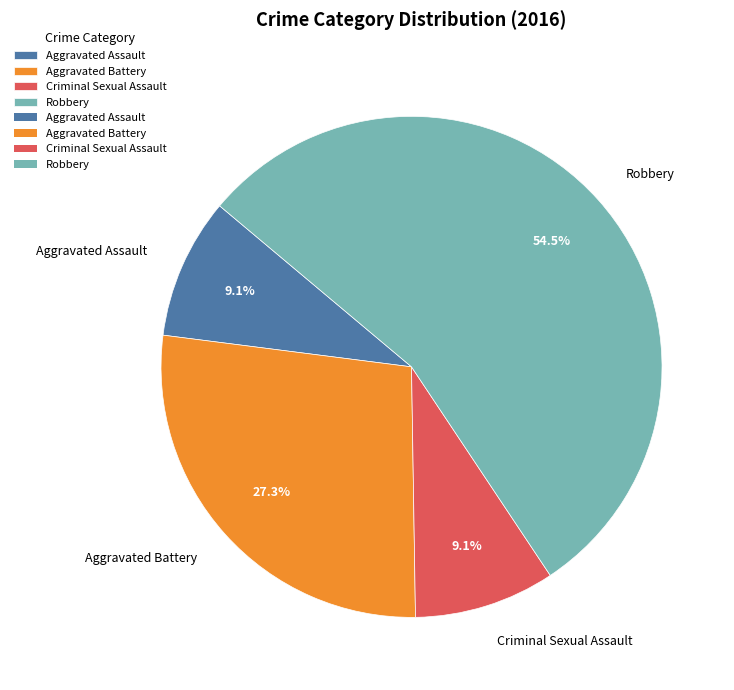

Which slice represents more than half of the pie?

Robbery